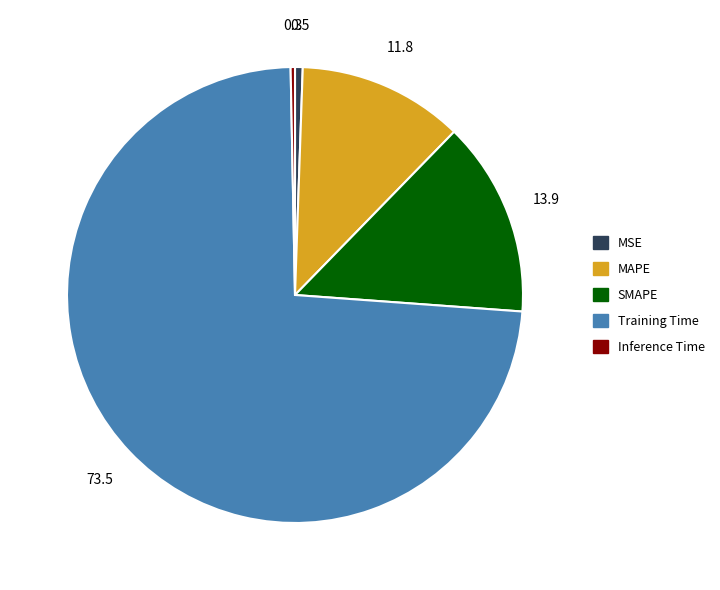

Do MAPE and Inference Time together represent more than half of the pie?

No